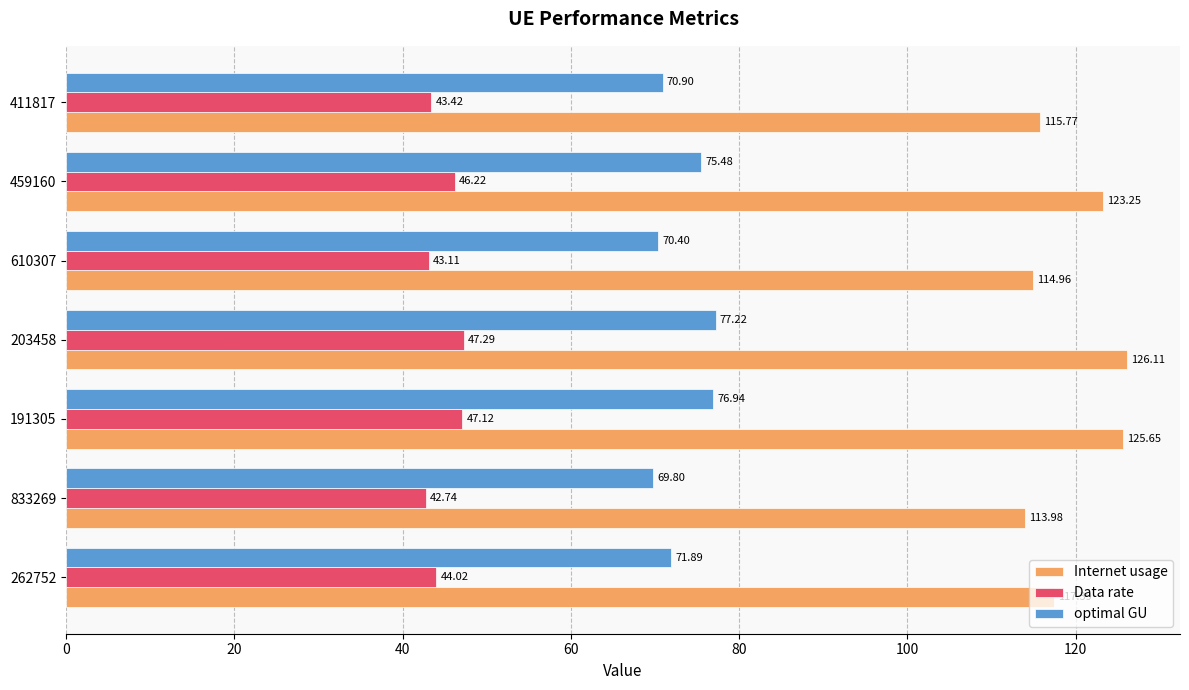

At which label does Internet usage reach its peak?

203458